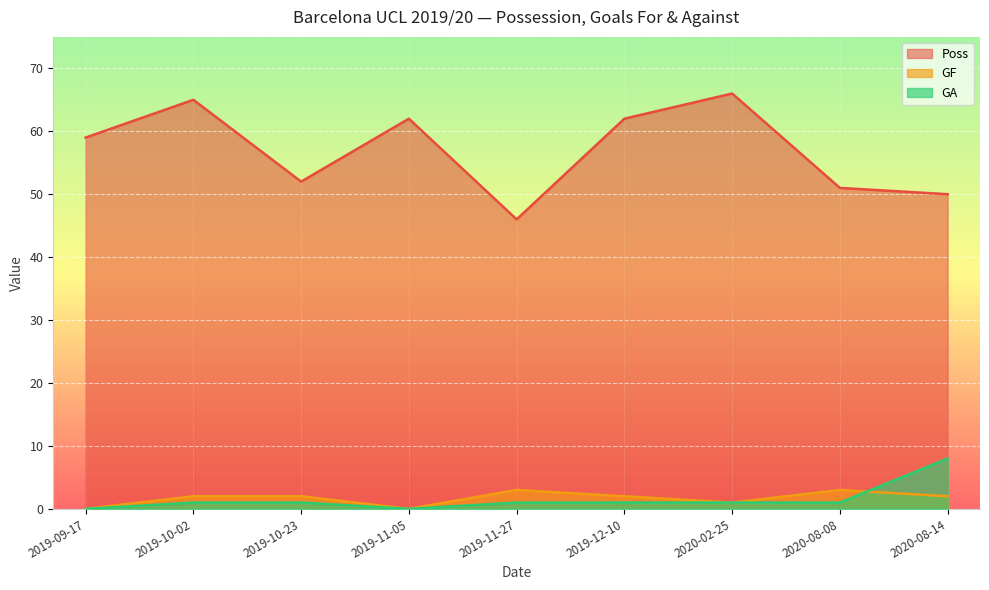

At which category does Poss reach its first local peak?

2019-10-02